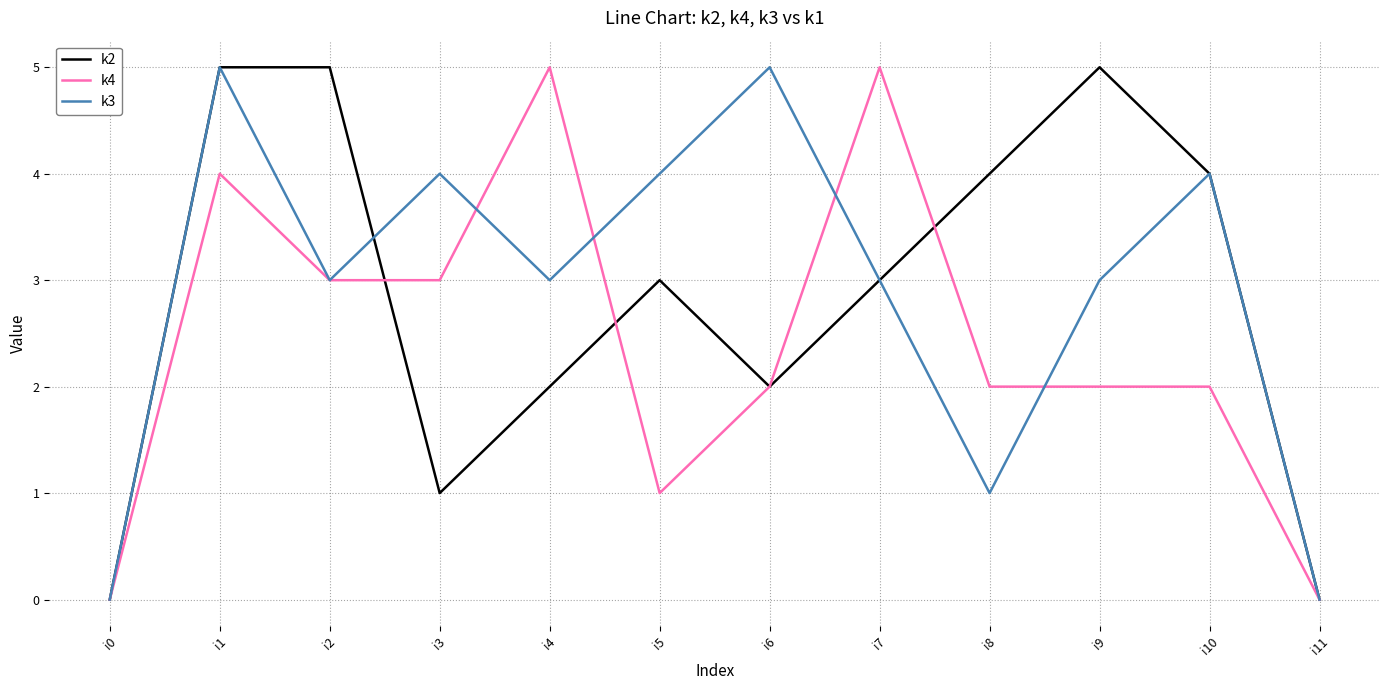

What is the difference between the k2 values at i10 and i6?

2